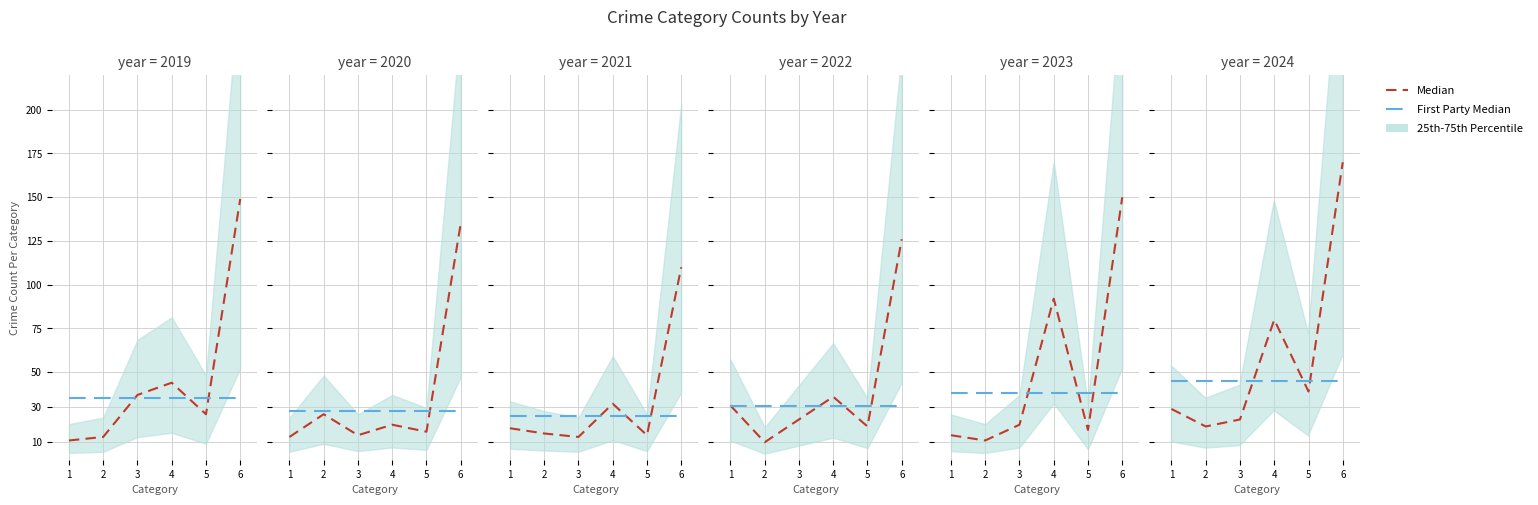

At which label is Median closest to 94?

4